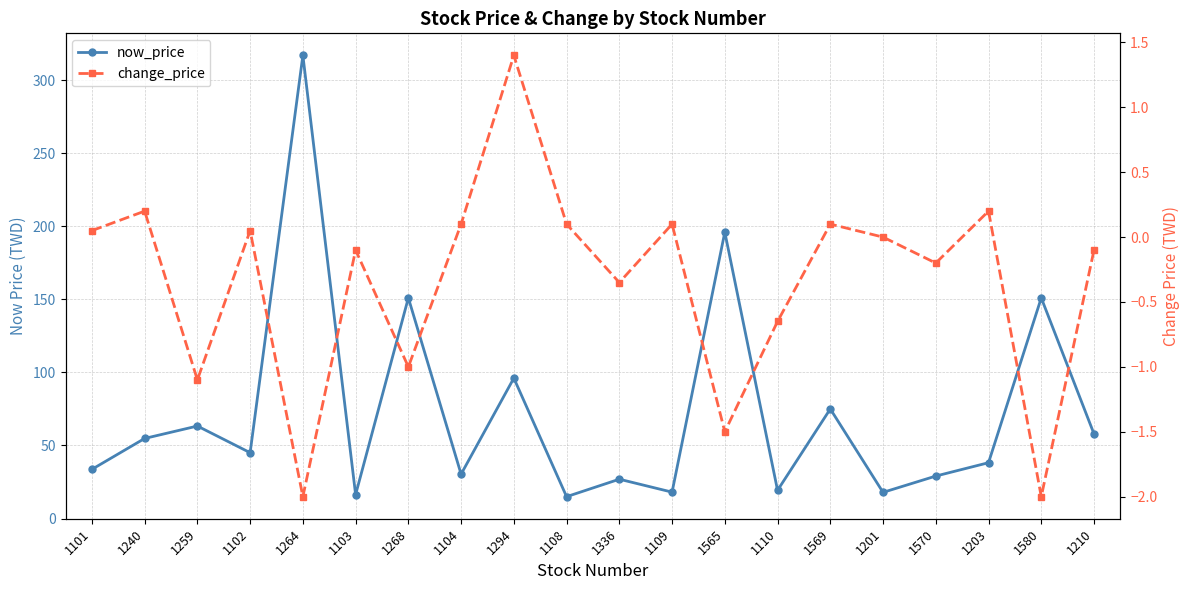

True or false: change_price has a value of 0.1 at 1104.

True